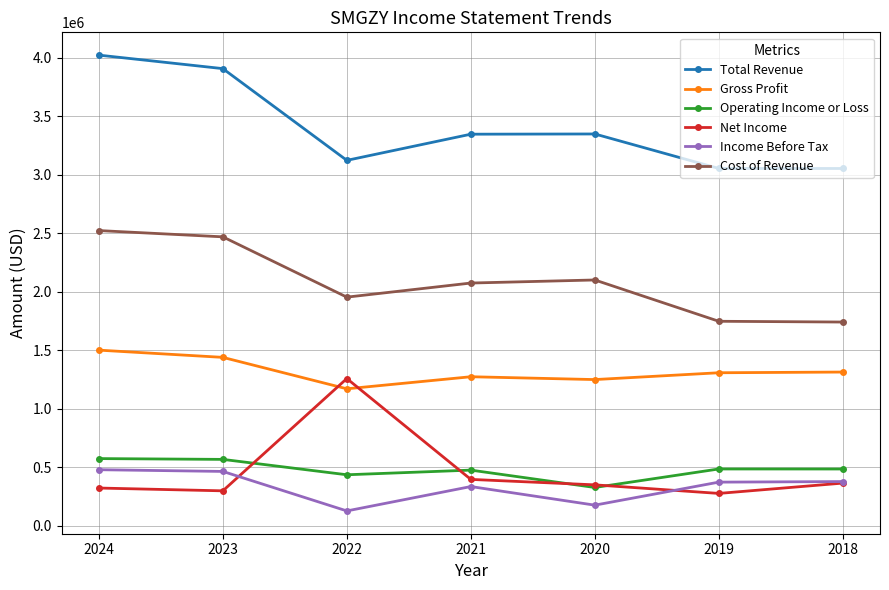

Between 2023 and 2021, which series saw the biggest shift?

Total Revenue